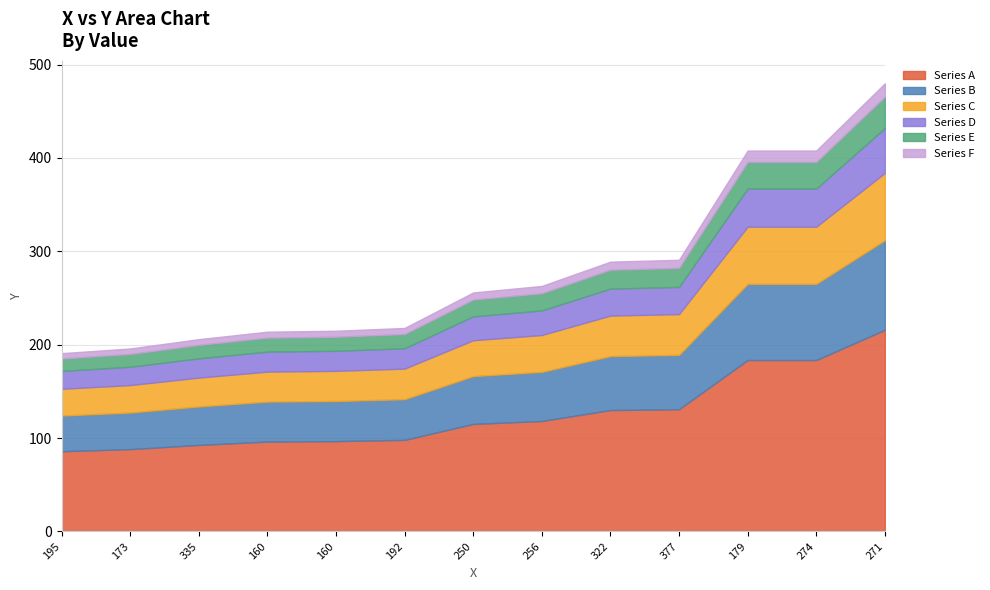

How many values are below 256?

6